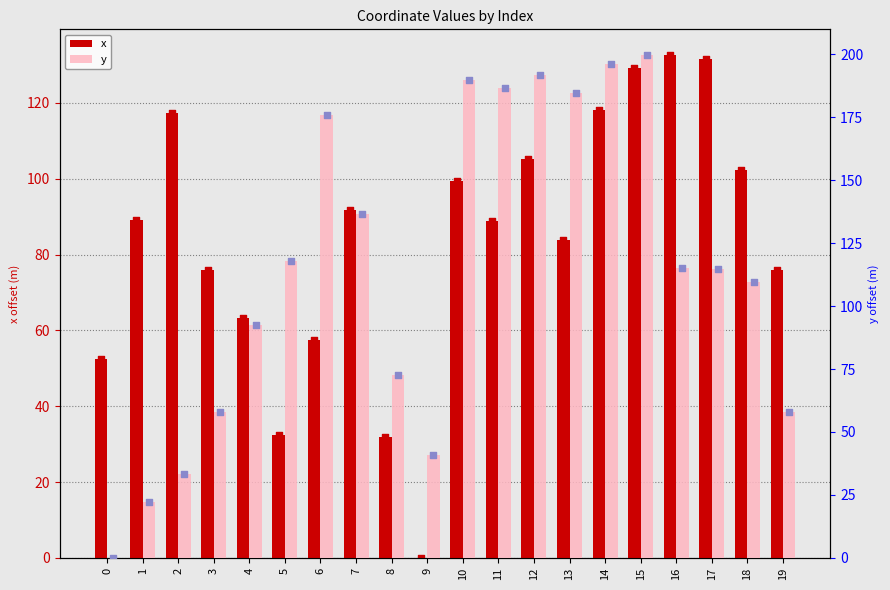

What is the total value across all series at 3?

134.0